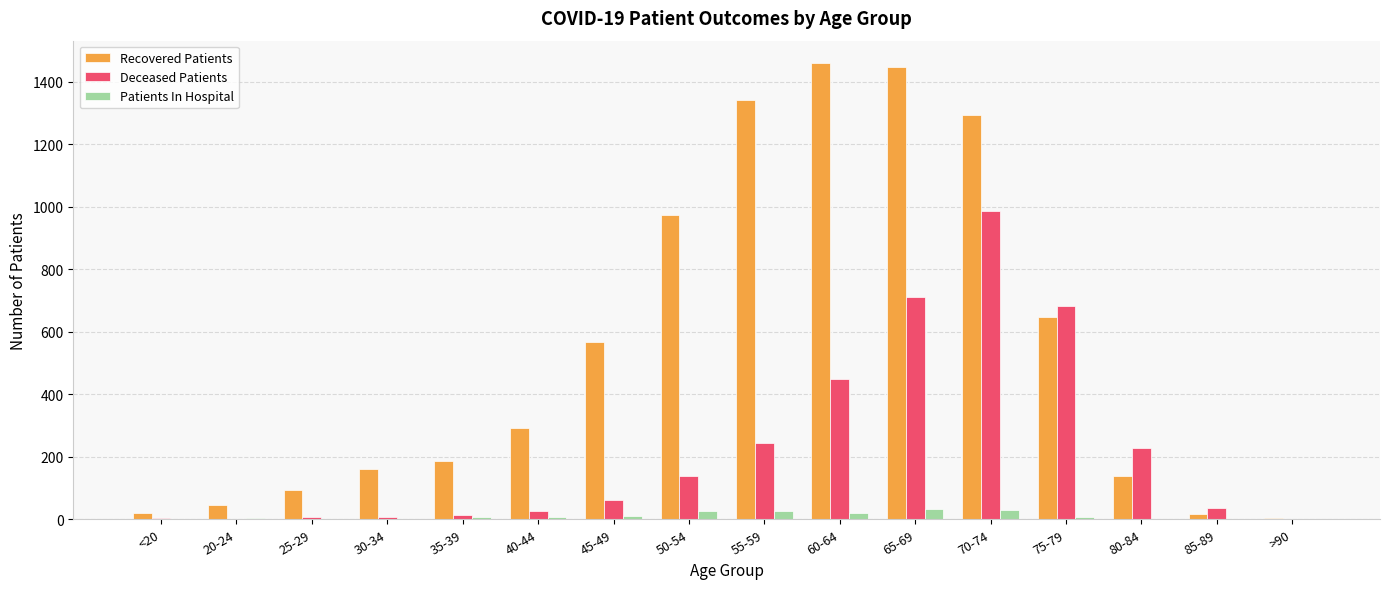

Which series has the largest total across all categories?

Recovered Patients